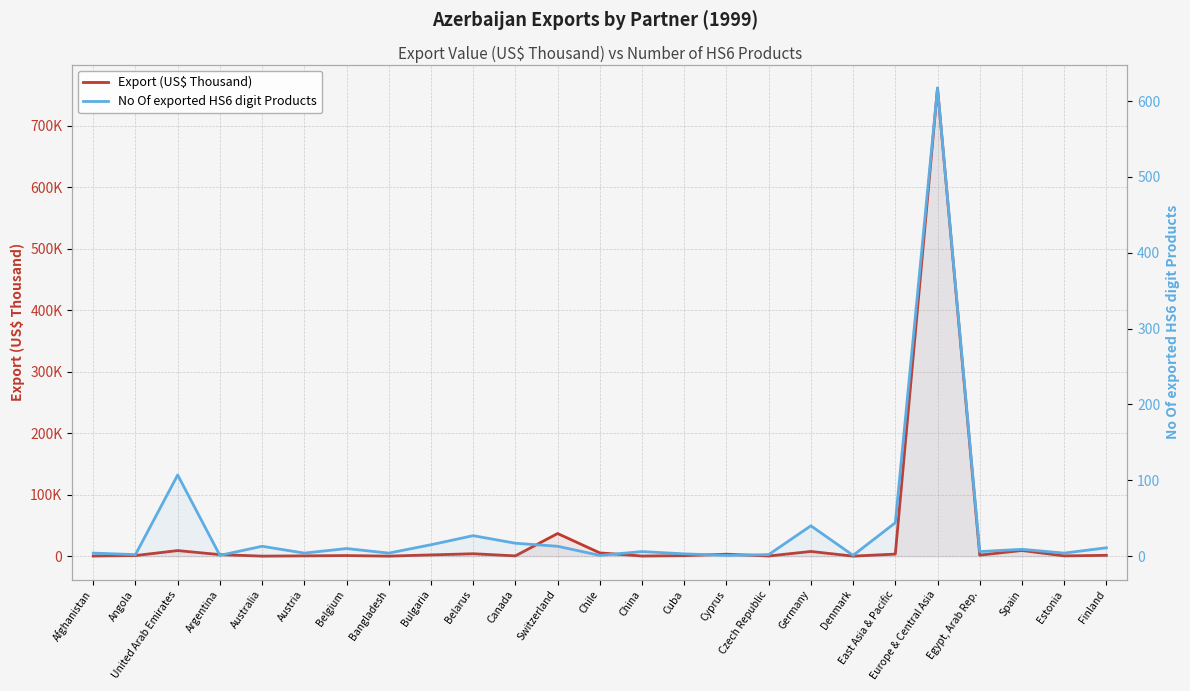

How many lines are shown in the chart?

2